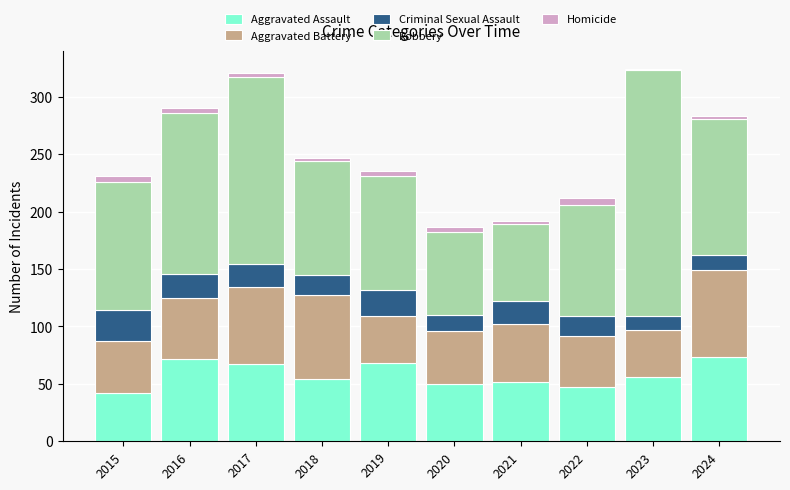

The value of Aggravated Assault at 2020 is 50. True or false?

True